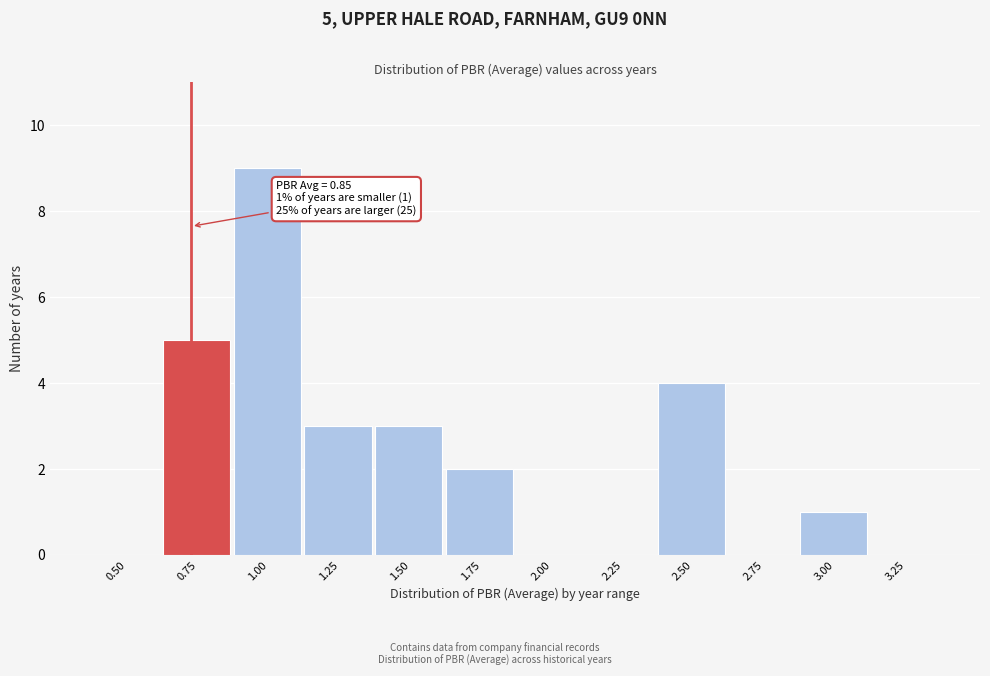

Reading left to right, transcribe all the data shown in this chart.

0.50=0	0.75=5	1.00=9	1.25=3	1.50=3	1.75=2	2.00=0	2.25=0	2.50=4	2.75=0	3.00=1	3.25=0